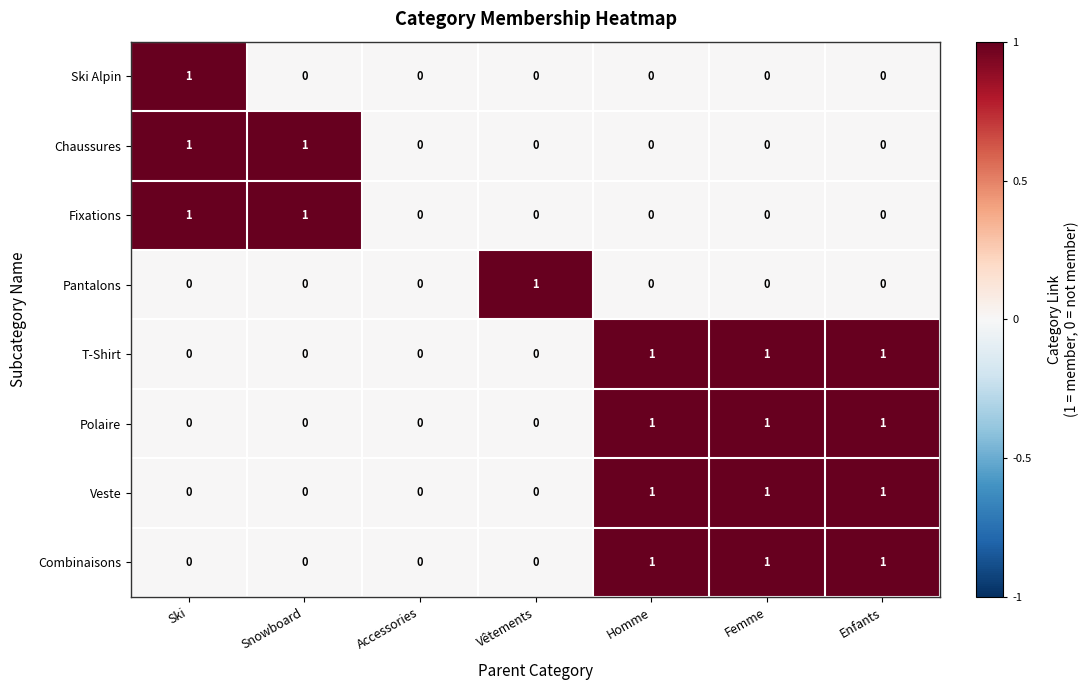

Count the T-Shirt values in the range 0 to 1.

7